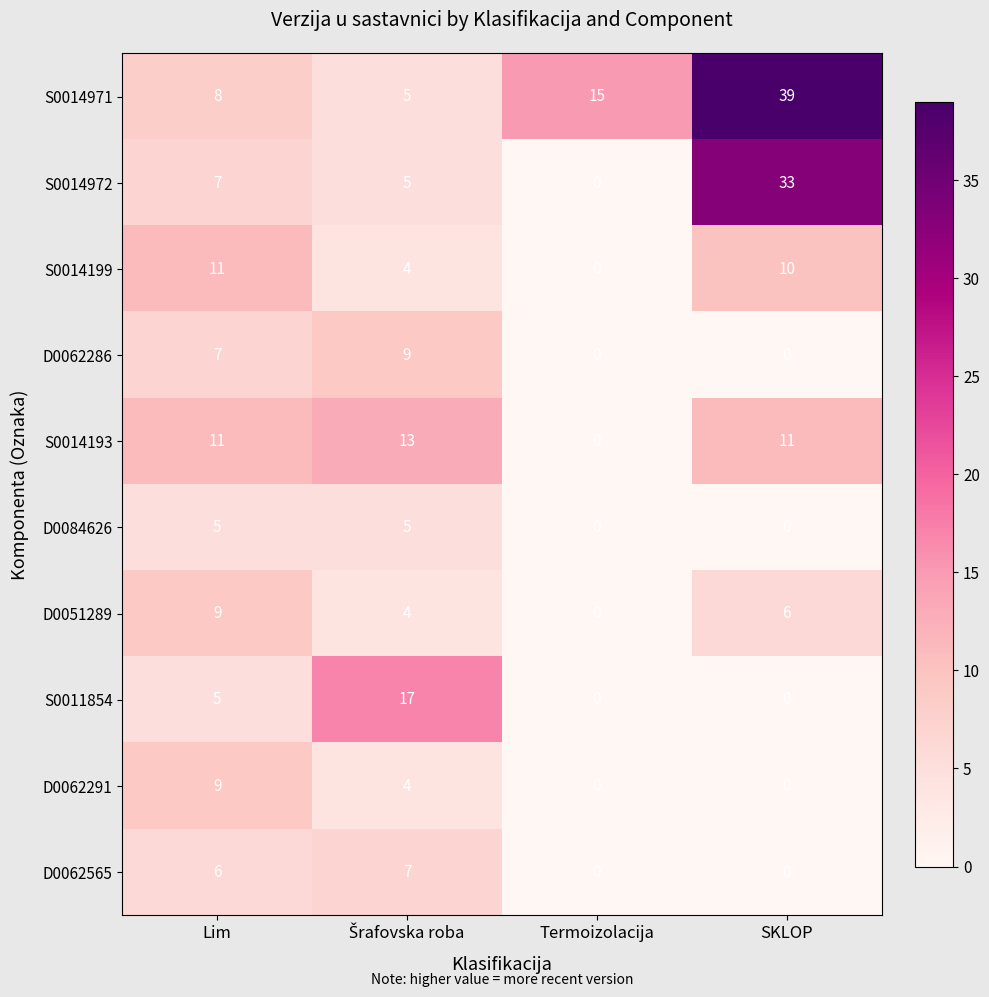

Count the number of categories in the chart.

4